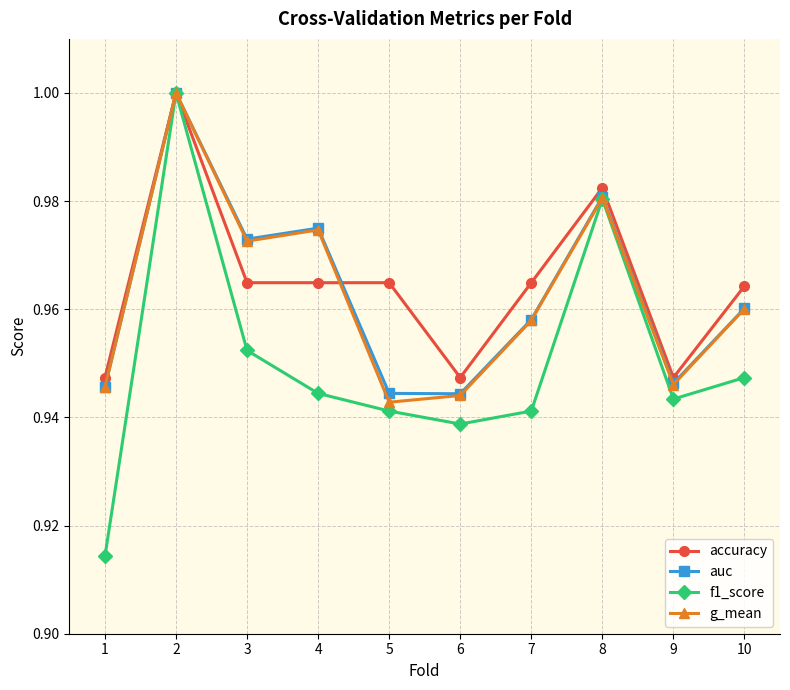

The auc series shows 1.6 at 1. True or false?

False